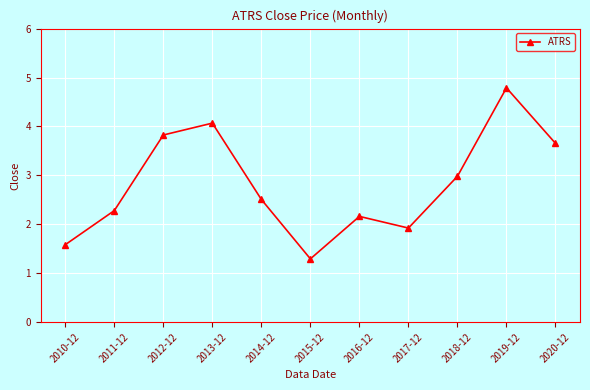

How many points are higher than both their immediate neighbors (excluding endpoints)?

3